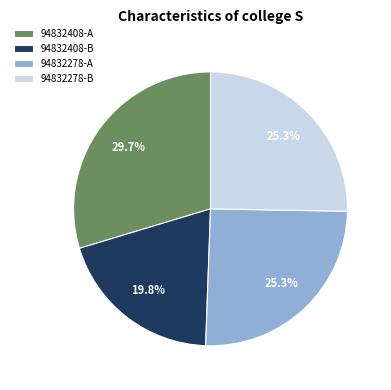

Do 94832278-B and 94832408-B together represent more than half of the pie?

No